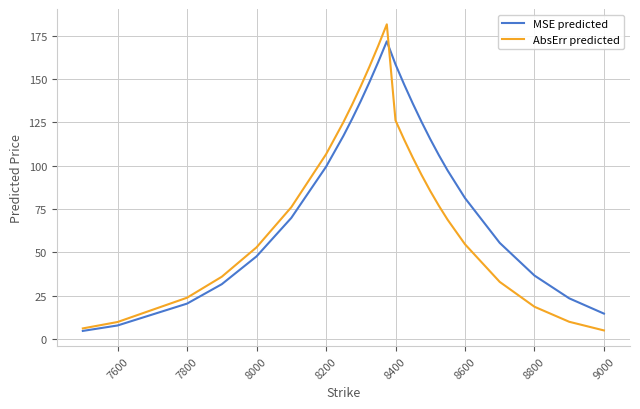

Which series has the largest total across all categories?

MSE predicted